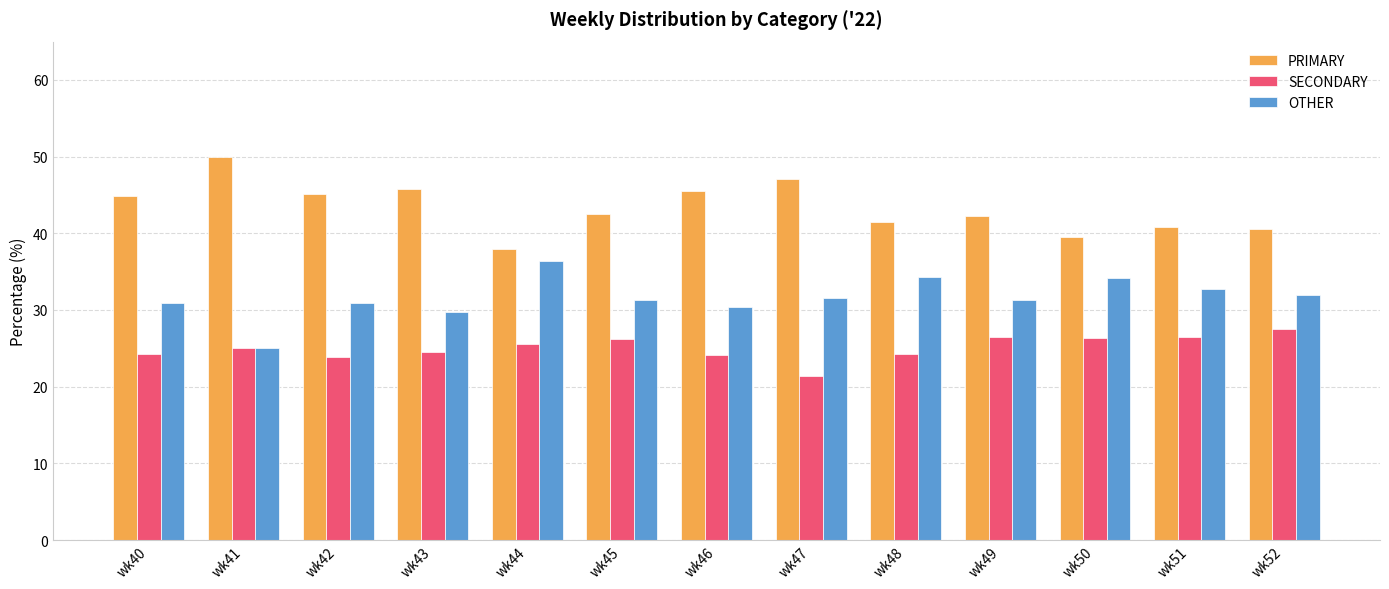

Rank the series at wk51 from highest to lowest value.

PRIMARY, OTHER, SECONDARY